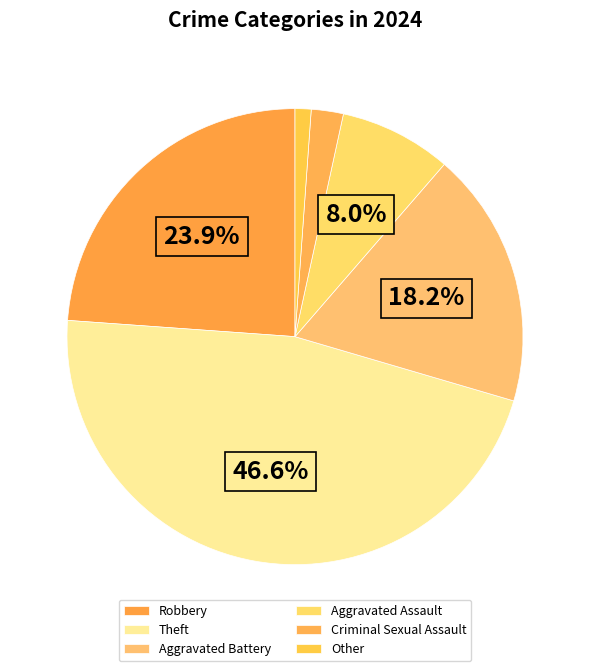

How many segments does this pie chart have?

6